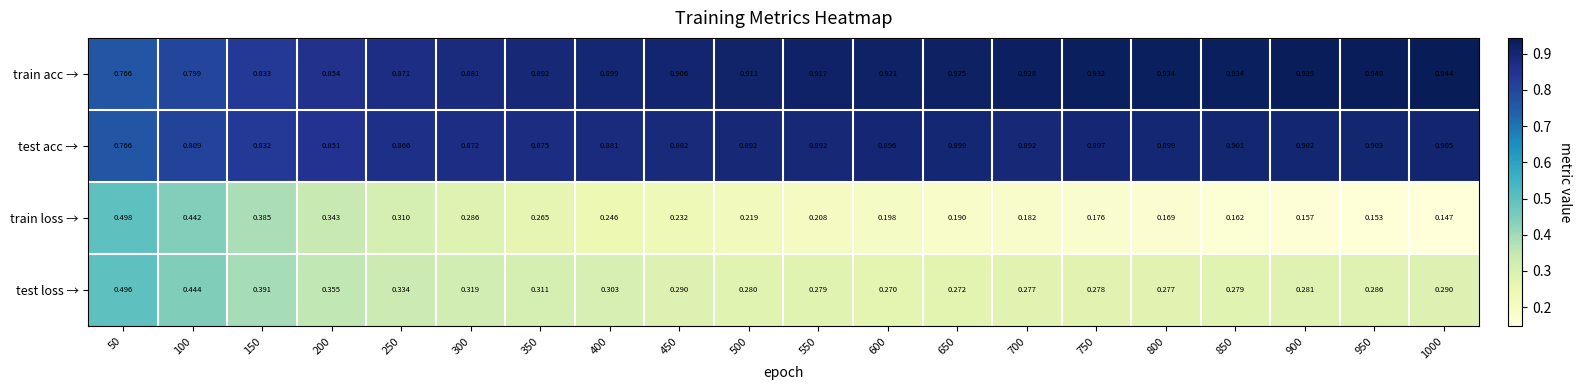

At 950, list the series in order from smallest to largest.

train loss →, test loss →, test acc →, train acc →